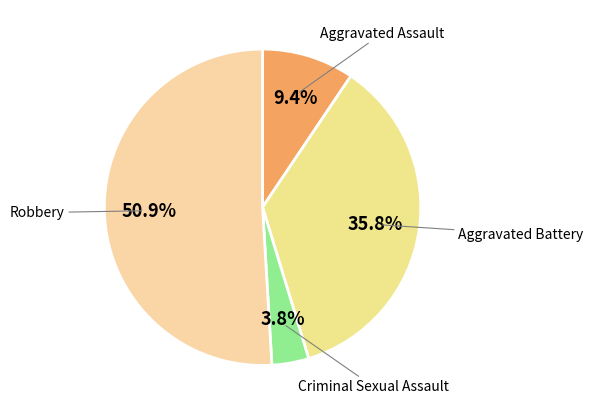

Count the number of slices in the pie.

4